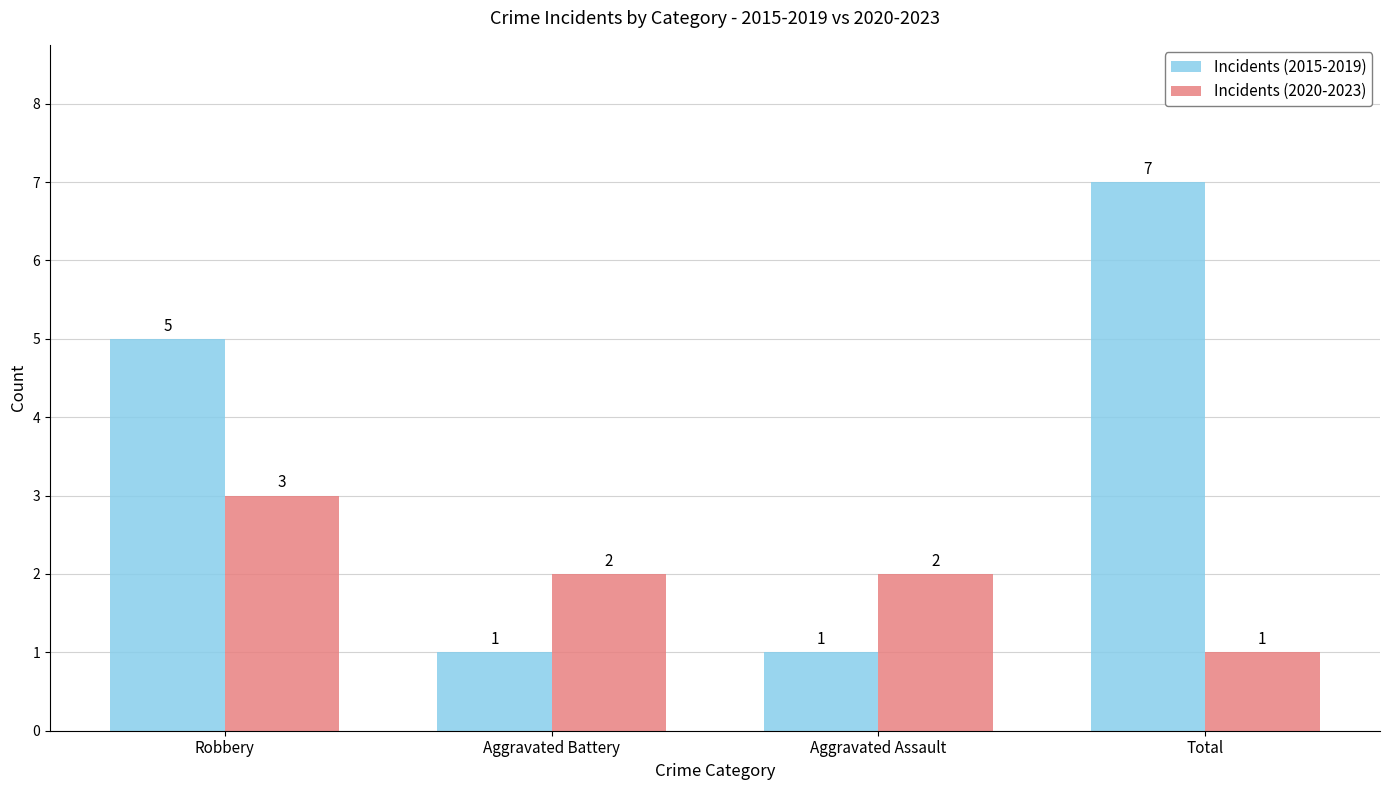

How many groups of bars are there?

4